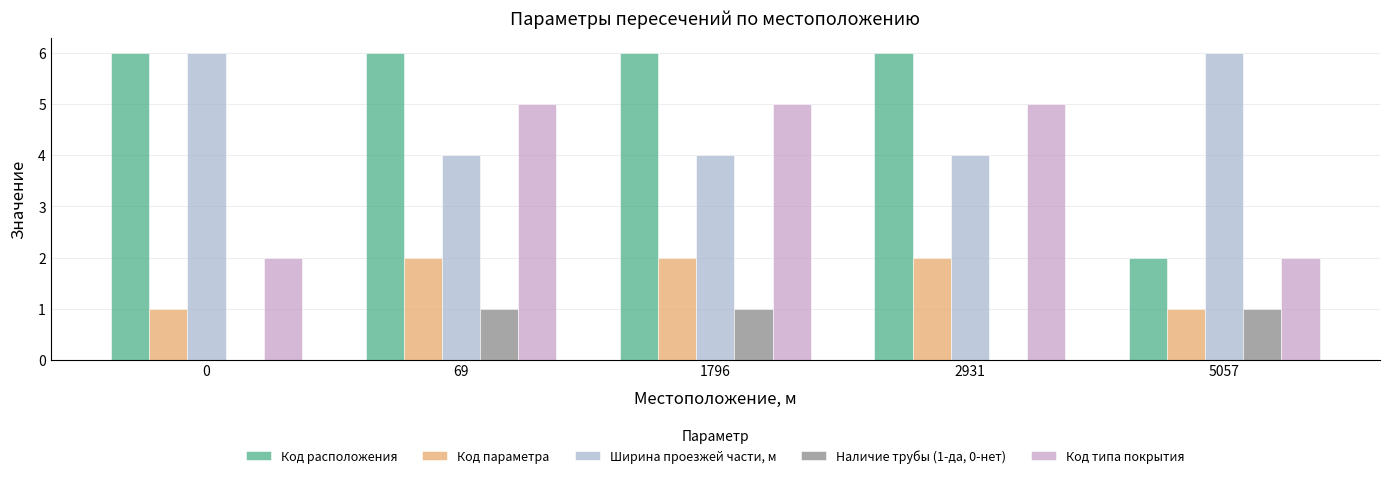

What is the spread (max minus min) of values at 2931?

6